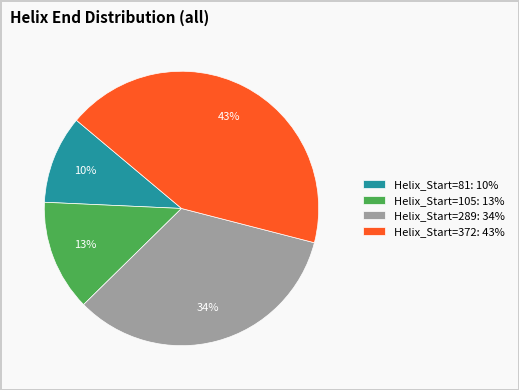

To the nearest percent, what percentage of the pie is Helix_Start=81?

10%